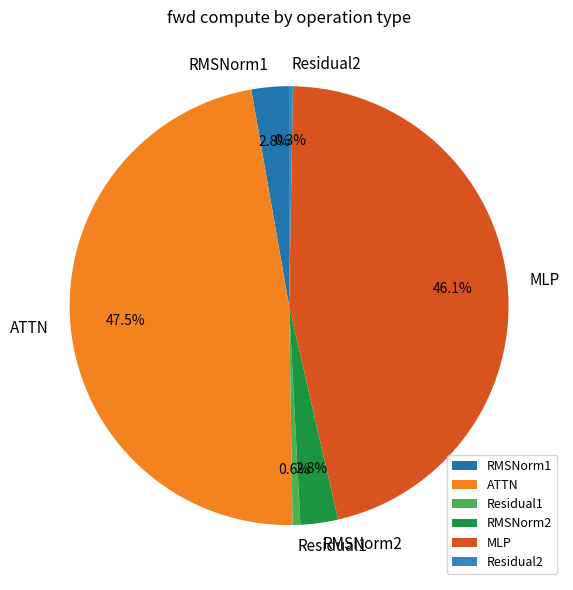

Between MLP and Residual1, which is larger?

MLP